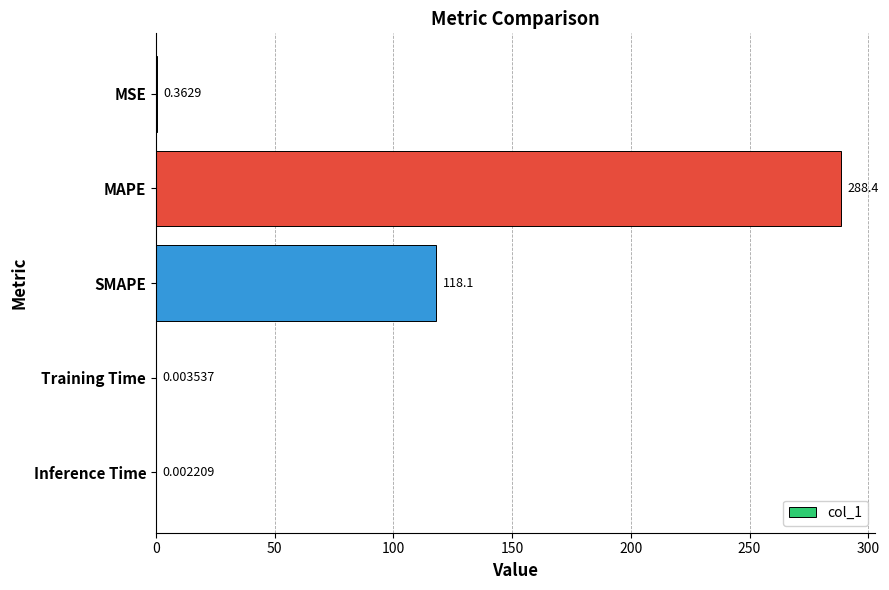

Which has a higher value, SMAPE or MAPE?

MAPE